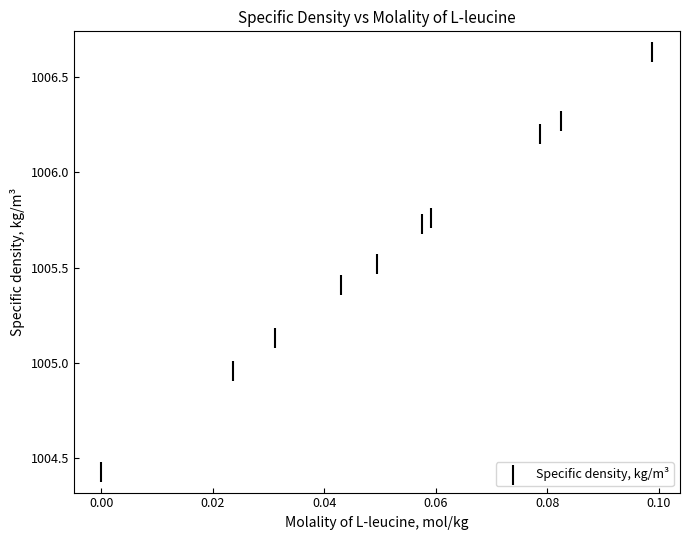

What is the range of Y values (max minus min)?

2.2